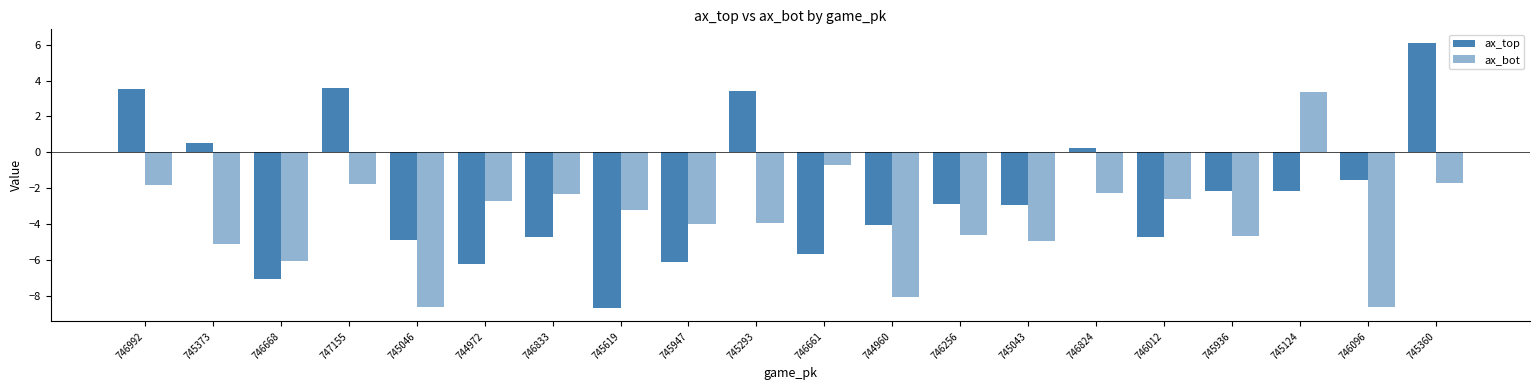

How many values in ax_top are below zero?

14